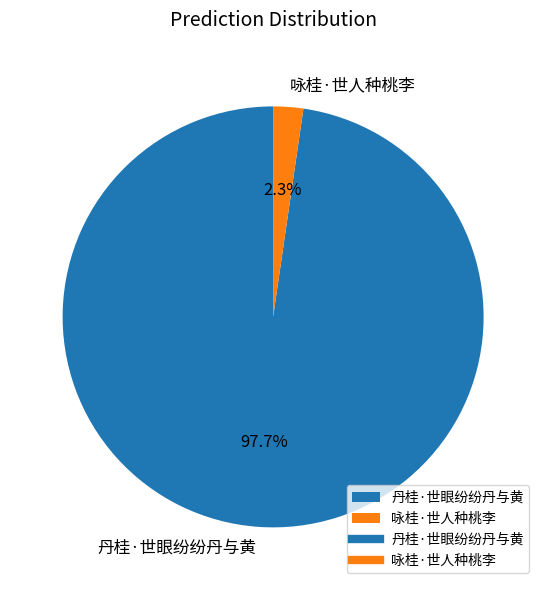

How many segments does this pie chart have?

2